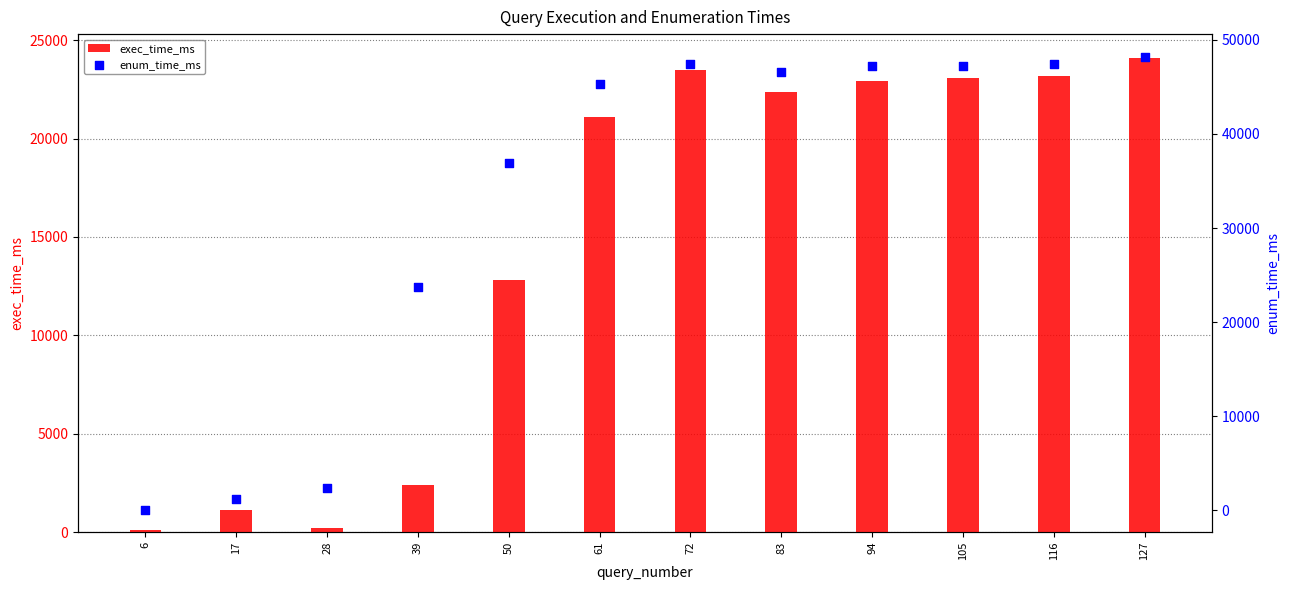

Is the value of exec_time_ms at 83 greater than the value of enum_time_ms at 28?

Yes